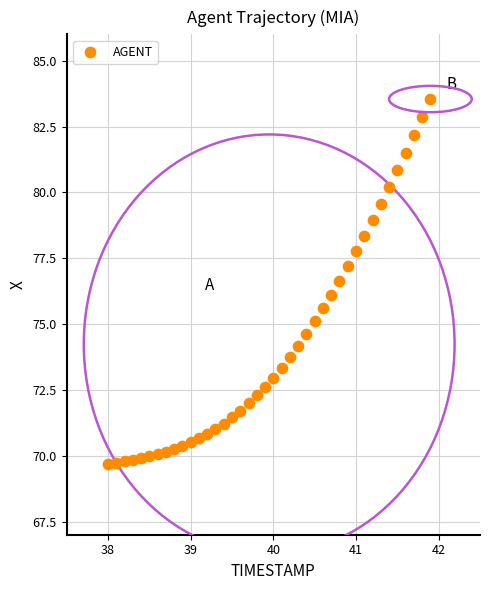

What is the range of Y values (max minus min)?

13.9